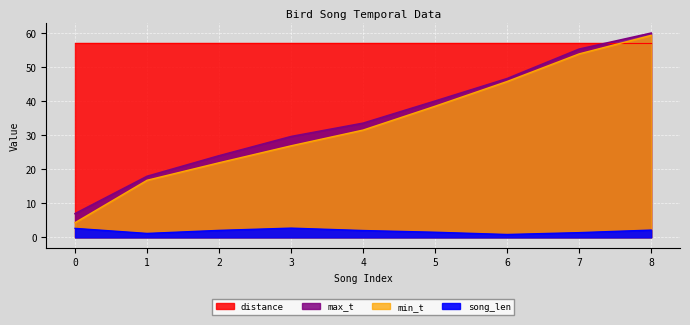

Which has a higher value, 0 or 5?

5